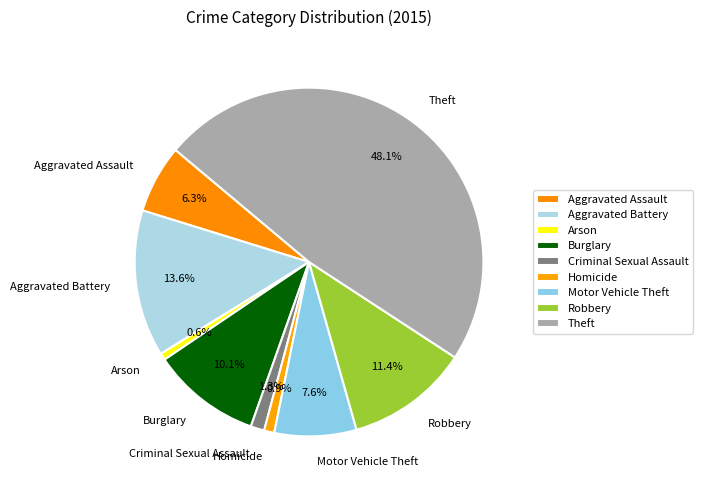

What portion of the pie excludes Robbery?

88.6%